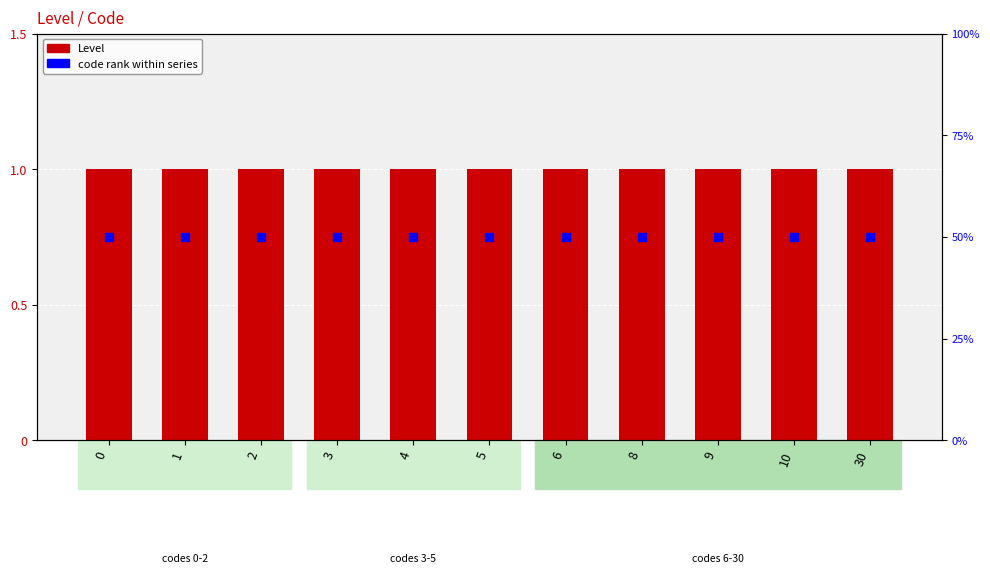

At how many categories does at least one series exceed 13?

11